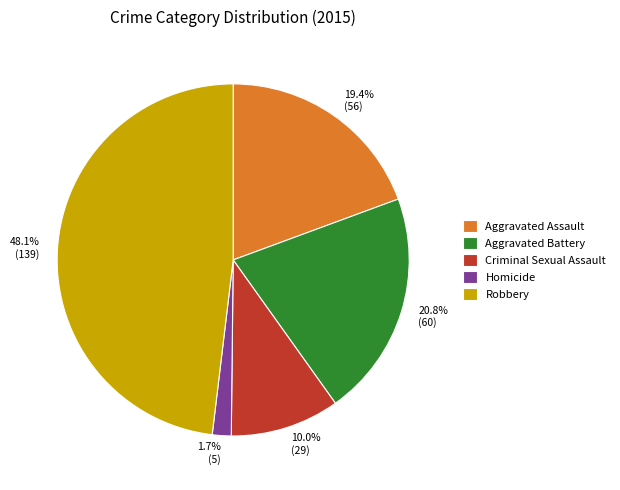

Approximately how many times larger is the value at Homicide compared to Criminal Sexual Assault?

0.2